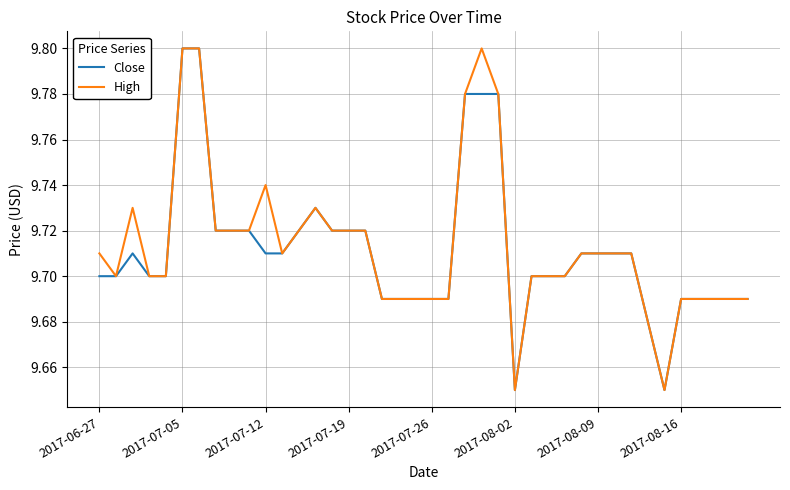

How many lines are shown in the chart?

2